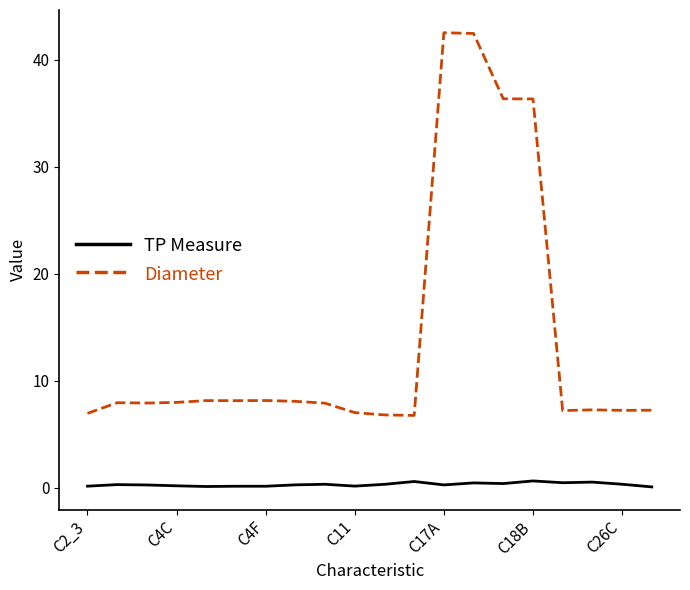

True or false: TP Measure and Diameter intersect in this chart.

False